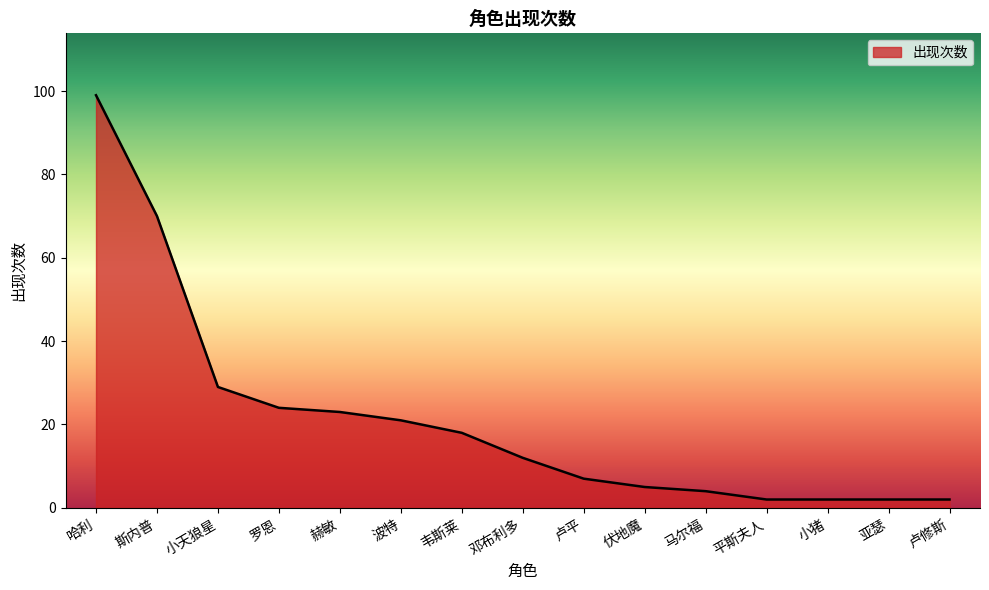

Between 哈利 and 卢修斯, which is larger?

哈利